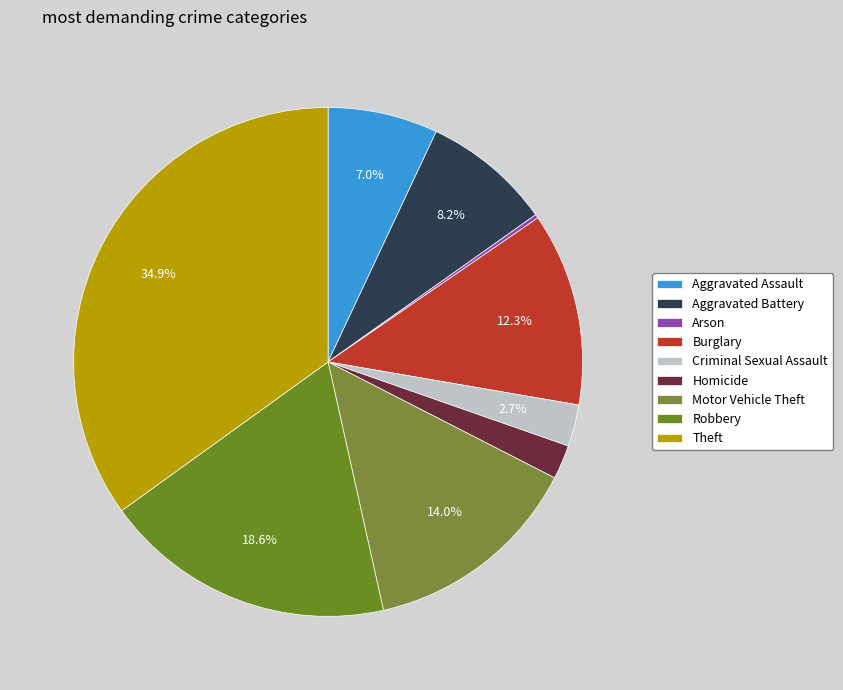

Rank the categories by value from lowest to highest.

Arson, Homicide, Criminal Sexual Assault, Aggravated Assault, Aggravated Battery, Burglary, Motor Vehicle Theft, Robbery, Theft